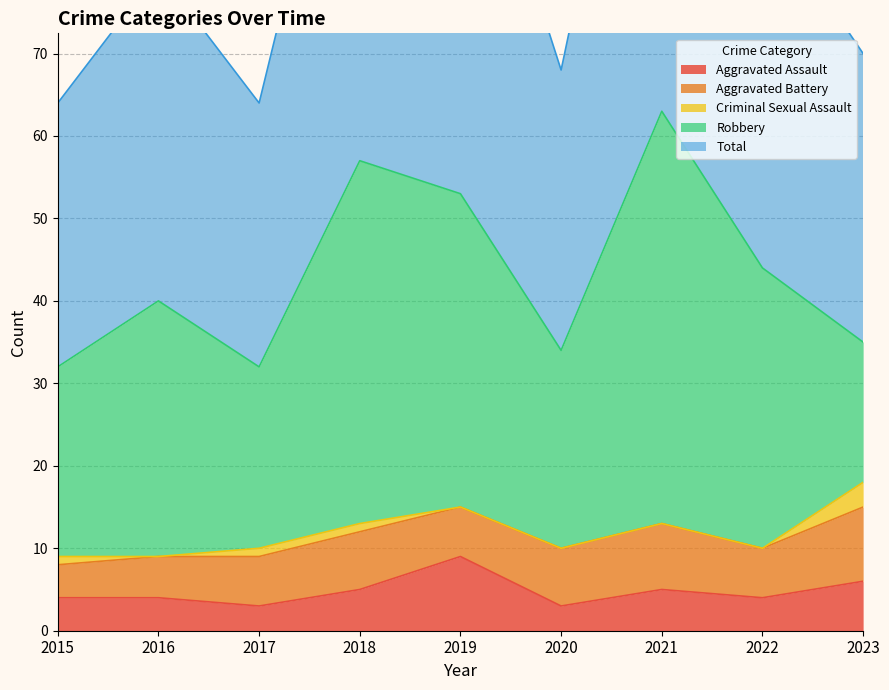

Rank the categories by Robbery value from highest to lowest.

2021, 2018, 2019, 2022, 2016, 2020, 2015, 2017, 2023